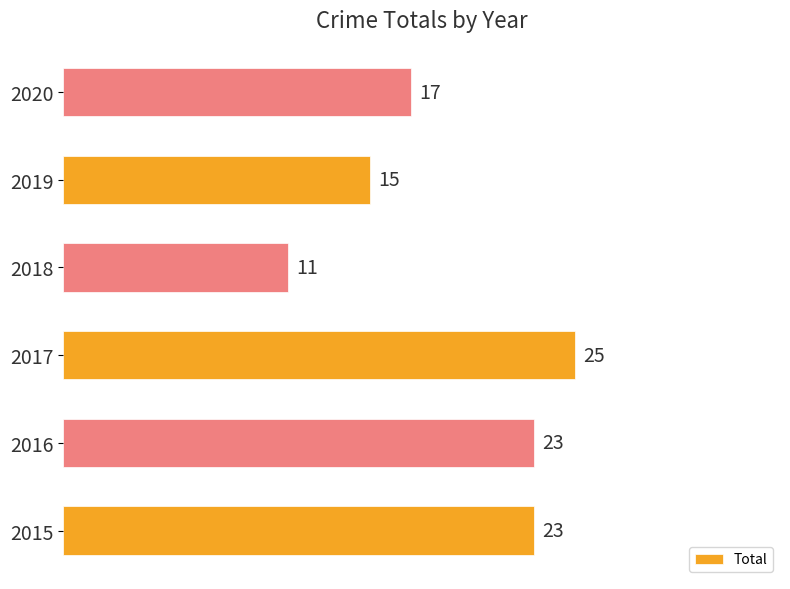

The chart shows a value of 13 at 2016. True or false?

False